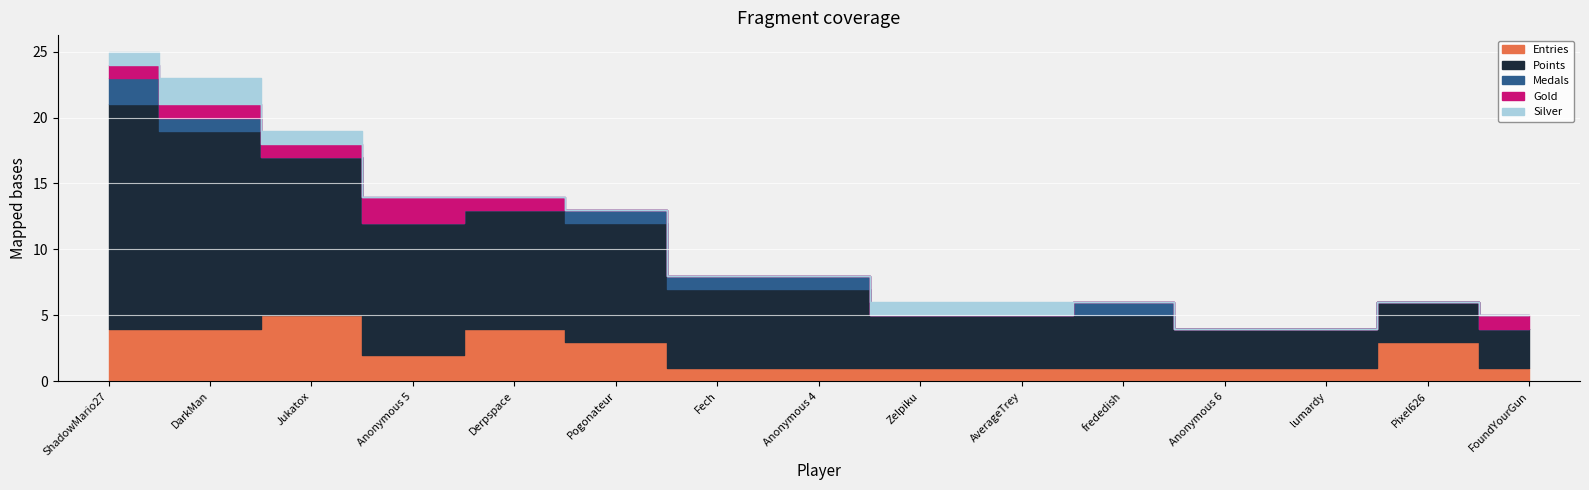

Which has a higher value, Derpspace or Anonymous 5?

Derpspace